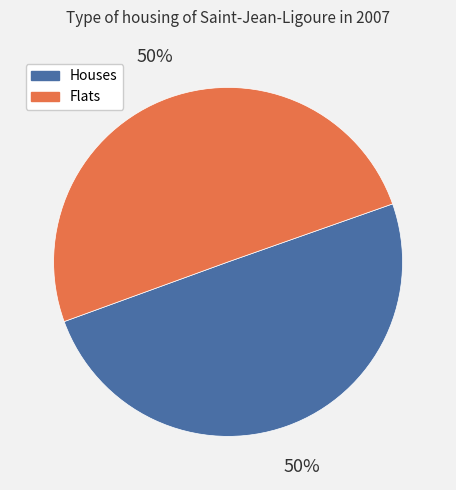

To the nearest percent, what is the average slice percentage?

50%